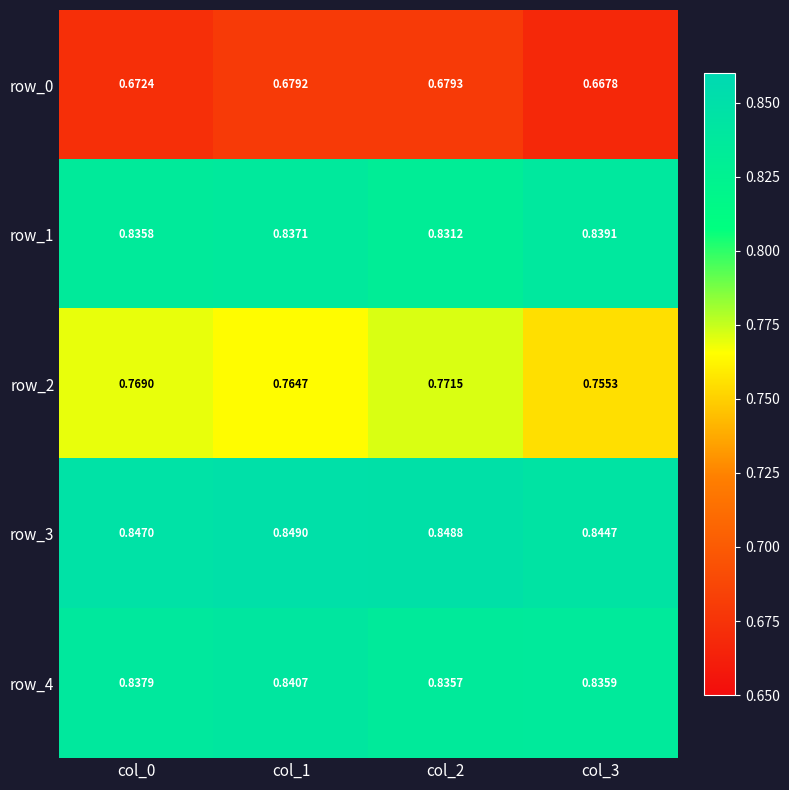

Reading right to left, extract all data points from this chart.

row_0: 0.7	0.7	0.7	0.7
row_1: 0.8	0.8	0.8	0.8
row_2: 0.8	0.8	0.8	0.8
row_3: 0.8	0.8	0.8	0.8
row_4: 0.8	0.8	0.8	0.8